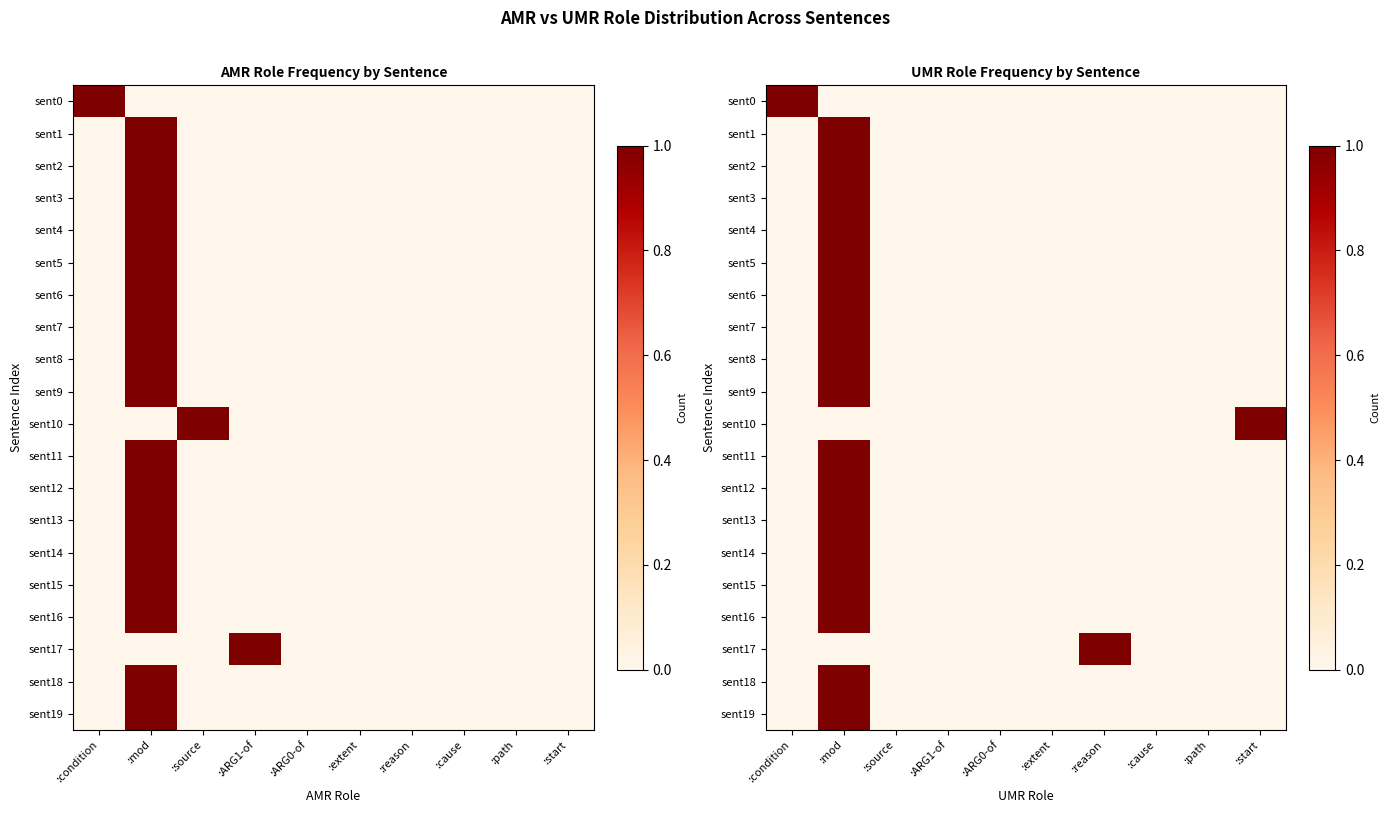

Rank the series by their maximum value, from highest to lowest.

sent0, sent1, sent2, sent3, sent4, sent5, sent6, sent7, sent8, sent9, sent10, sent11, sent12, sent13, sent14, sent15, sent16, sent17, sent18, sent19